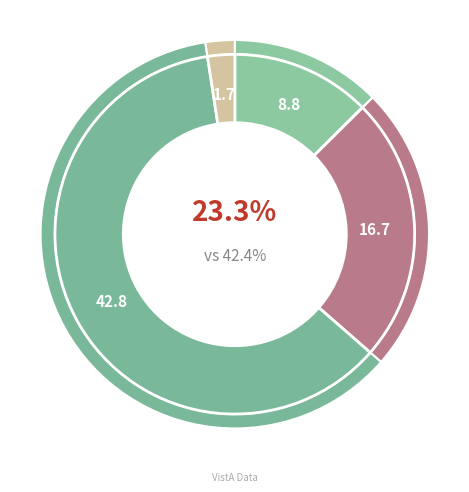

What percentage is NOT represented by MENTAL HEALTH INDIVIDUAL?

76.1%